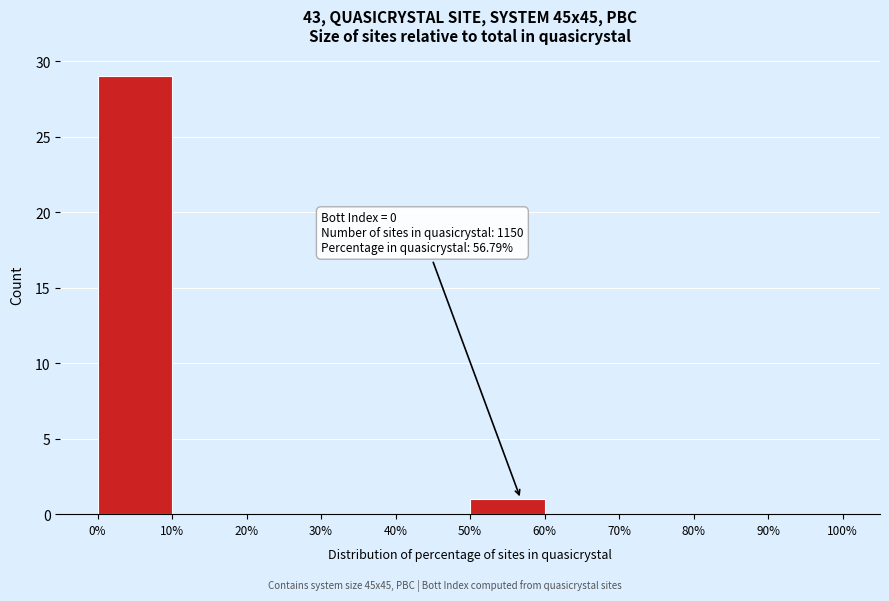

Which range on the x-axis has the tallest bar?

0% to 10%